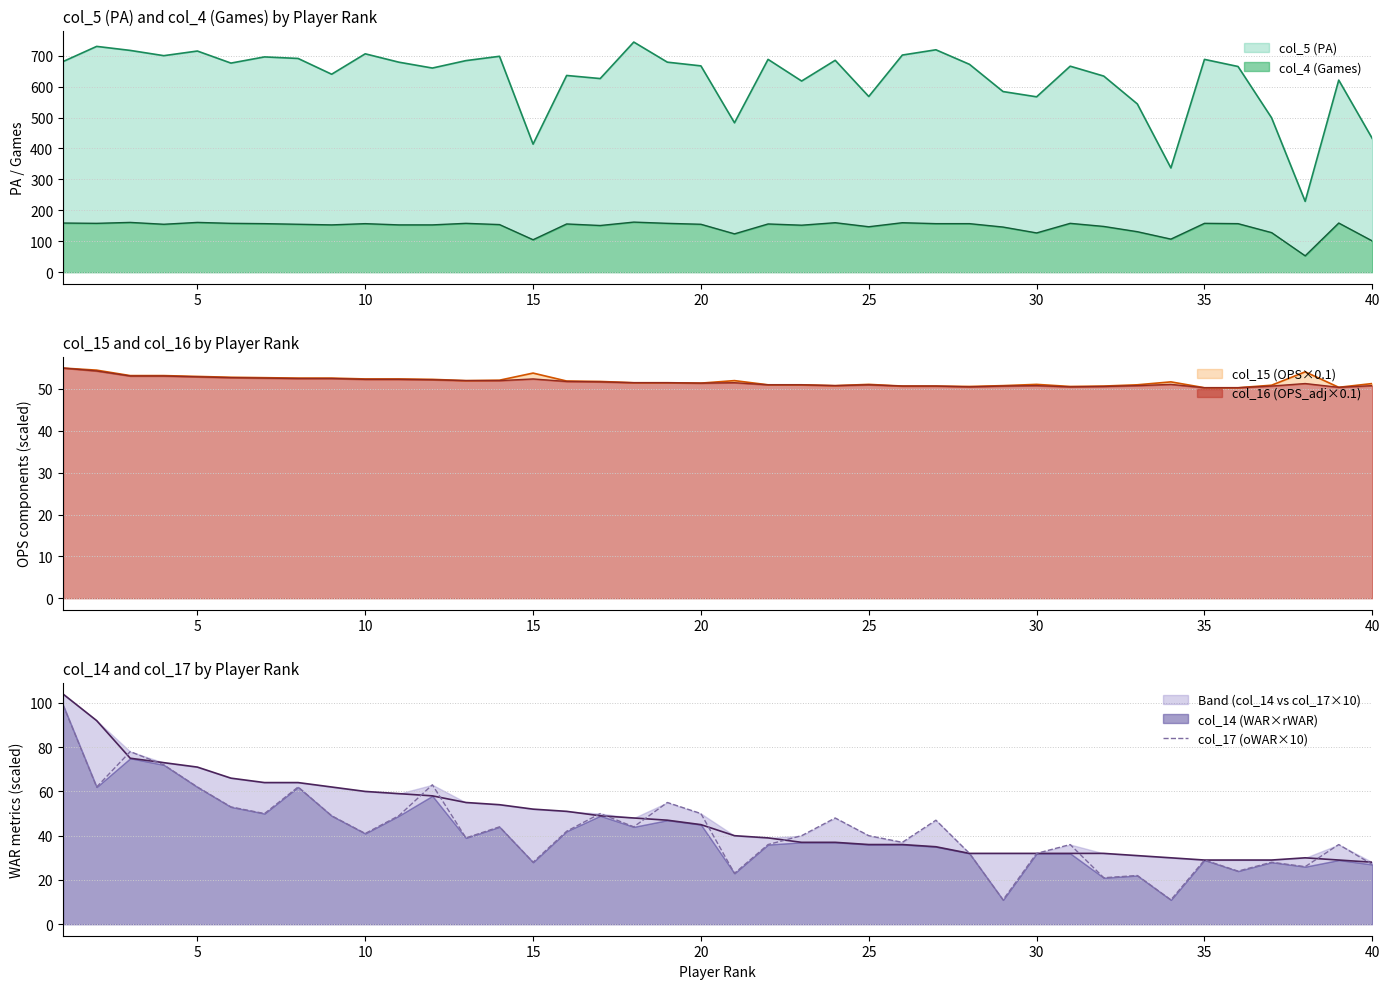

What is the highest value of the col_4 (Games) series?

162